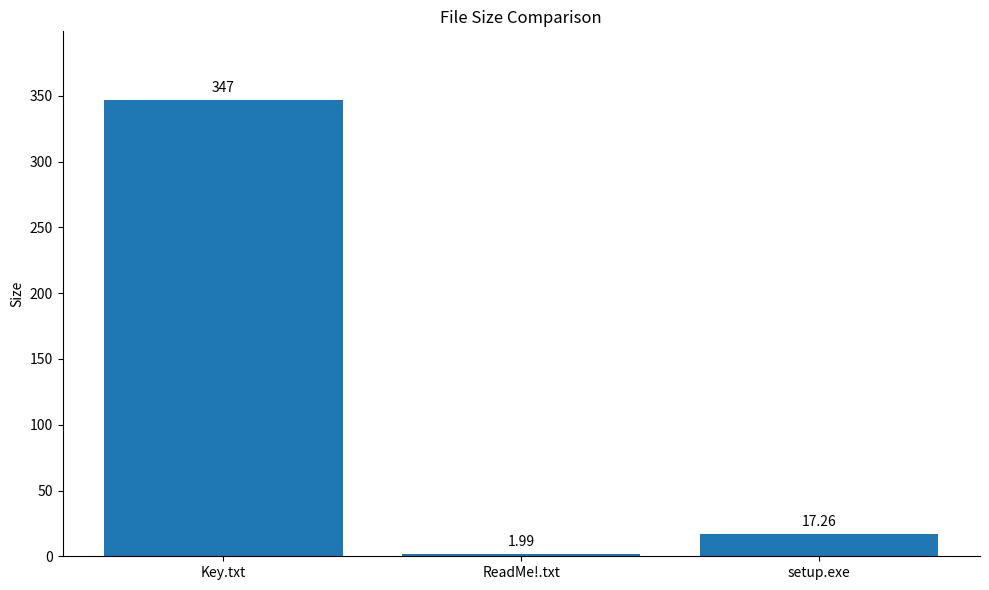

What is the greatest value displayed?

347.0